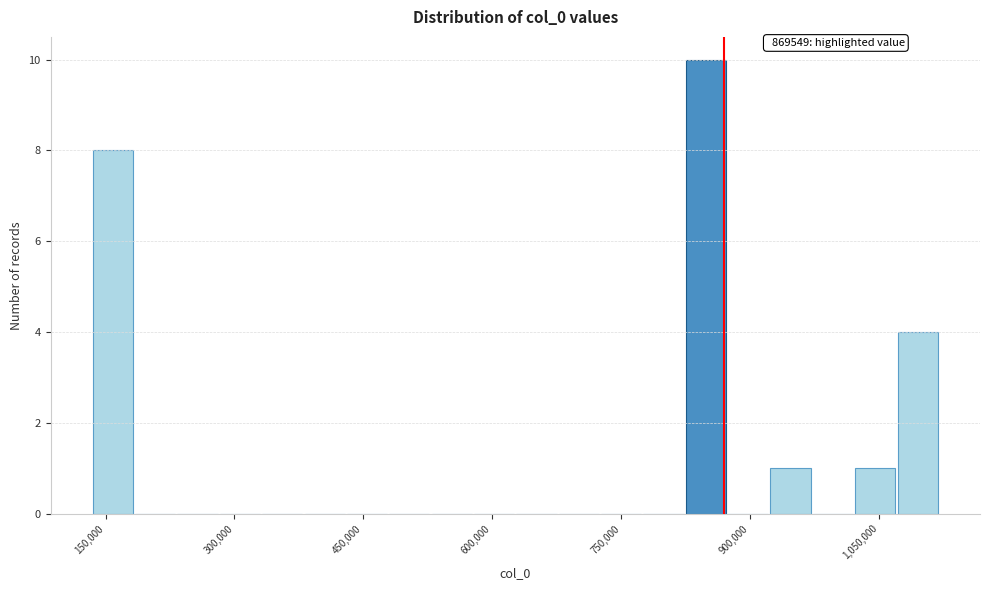

Around what value on the x-axis is the tallest bar? Give the approximate position of its centre, as read against the axis.

840000